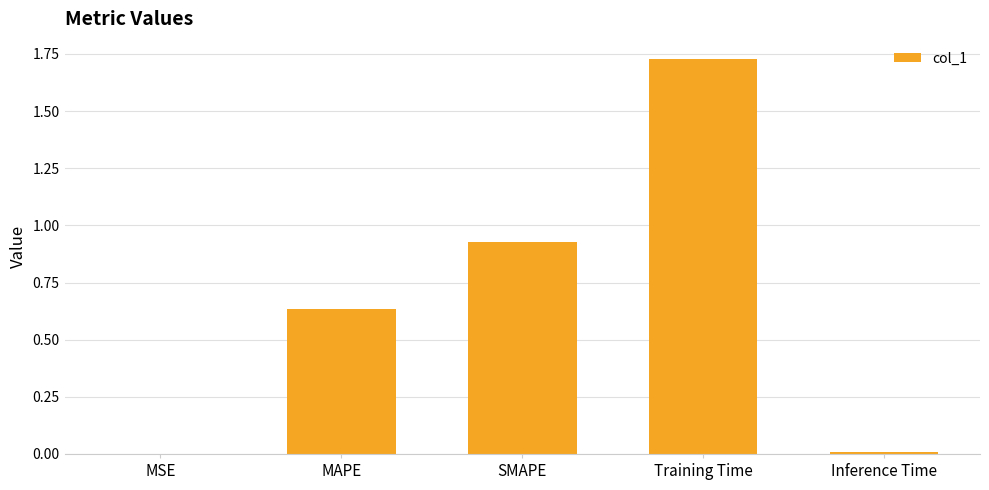

What is the change in value from MAPE to Inference Time?

-0.6